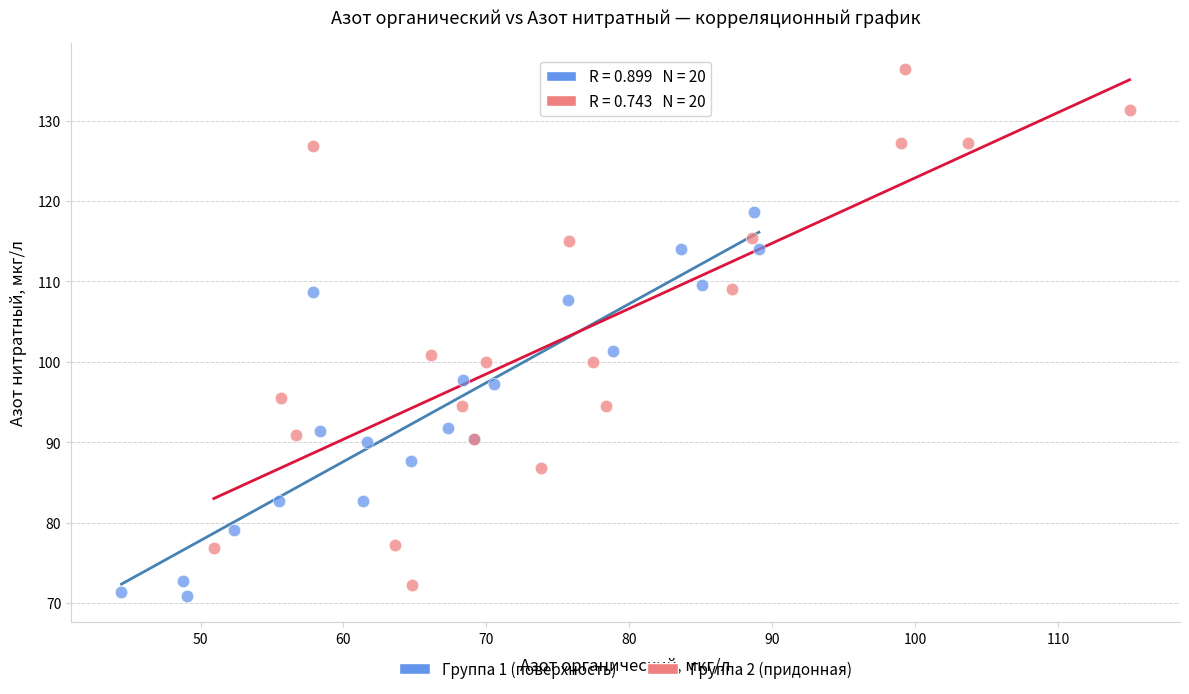

Which series reaches the minimum Y coordinate?

Группа 1 (поверхность)